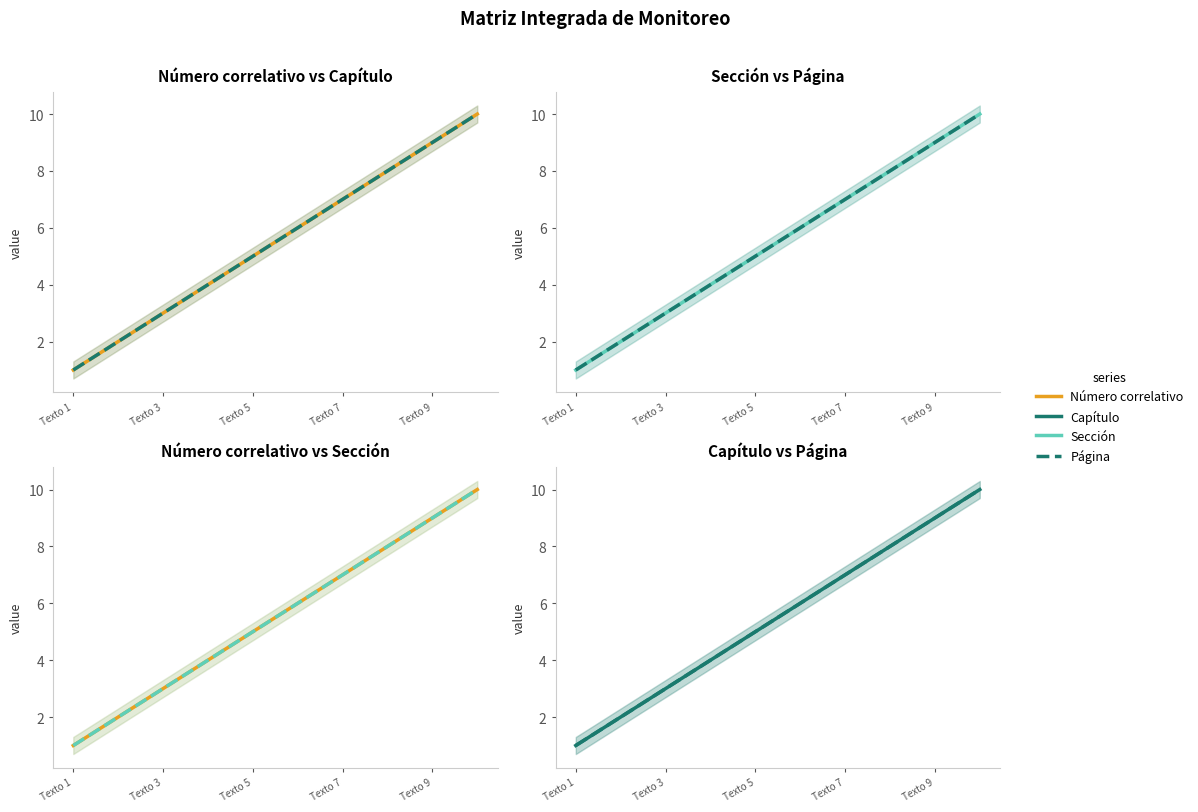

What is the difference between the maximum and minimum values in the Capítulo series?

9